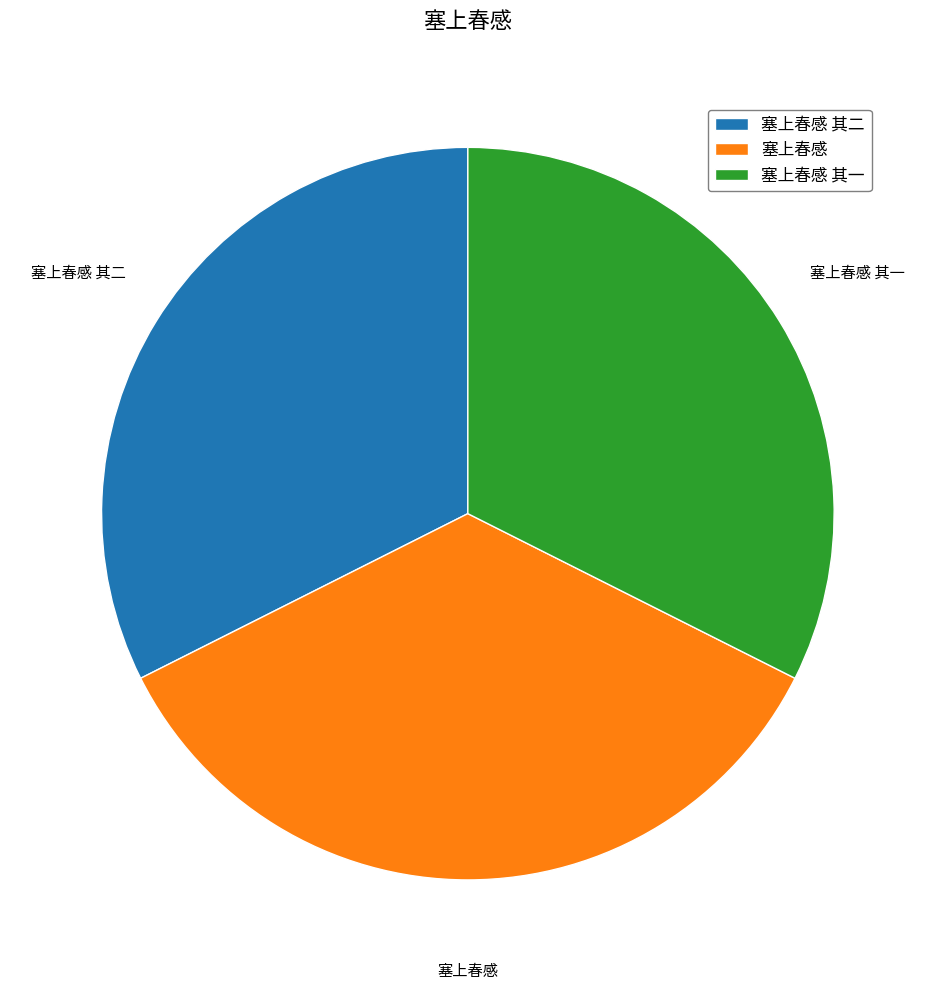

The 塞上春感 其二 slice represents 44% of the pie. True or false?

False